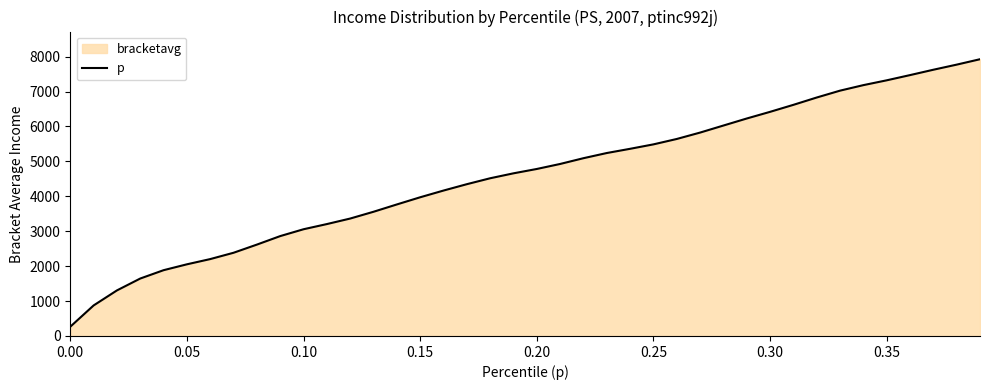

How many lines are shown in the chart?

1